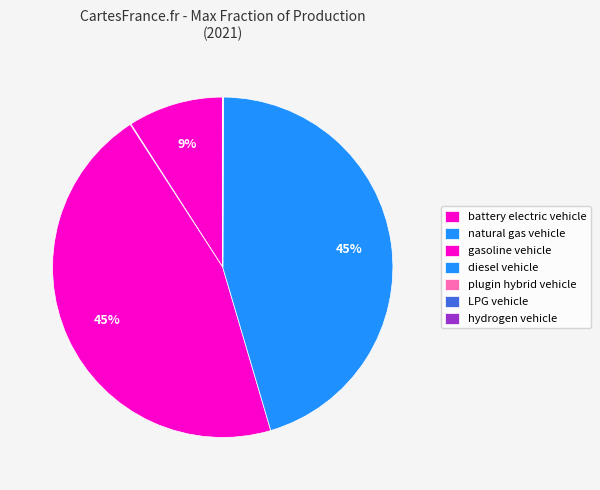

Does any single category account for the majority?

No